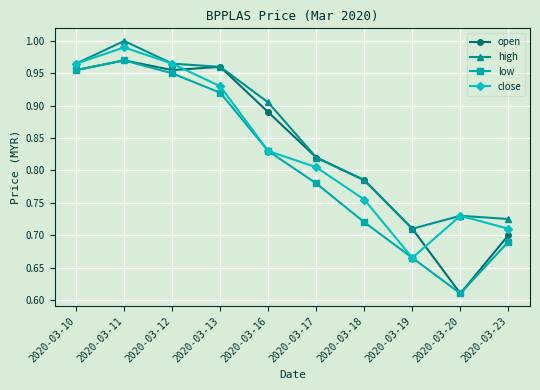

True or false: open has a value of 1.4 at 2020-03-10.

False